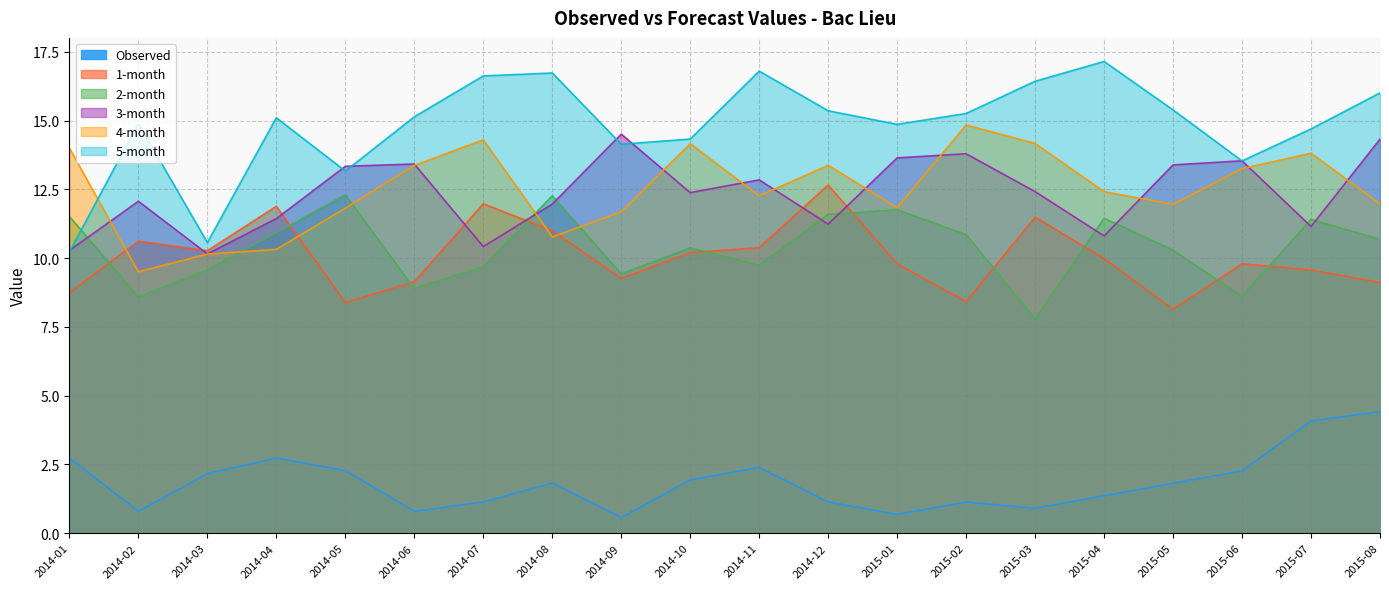

True or false: 5-month and 3-month intersect in this chart.

True